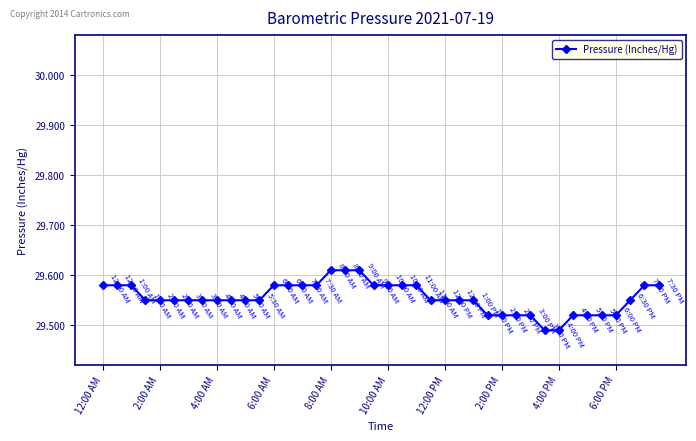

What is the sum of all values?

1182.2